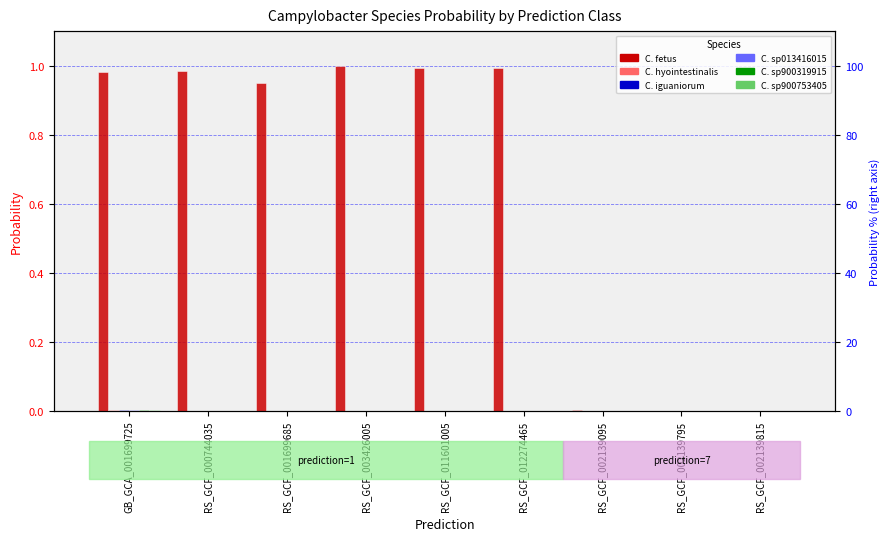

How many bars are there in each group?

6